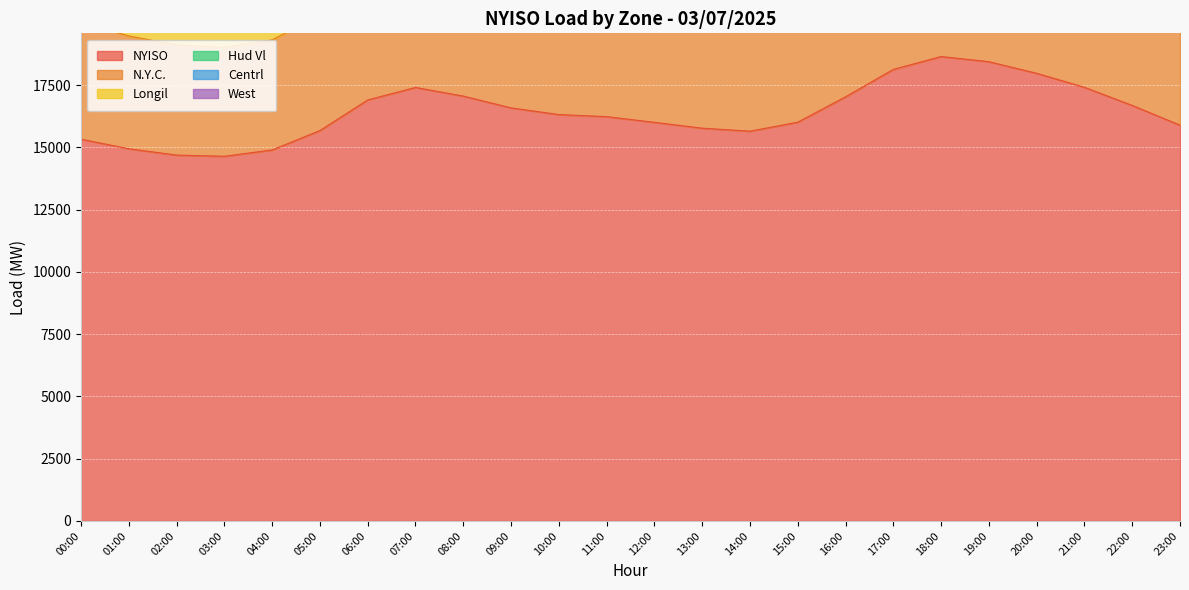

At which category does Longil reach its first local valley?

03:00